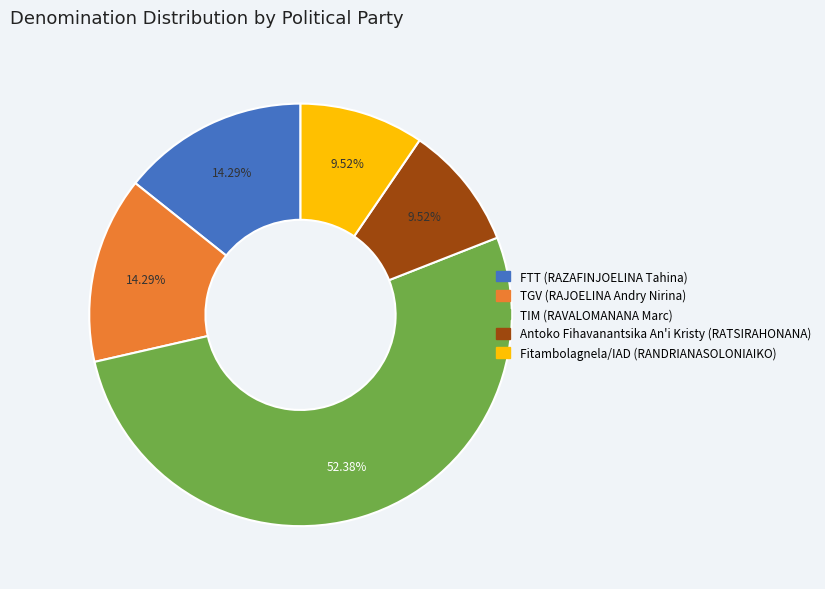

To the nearest percent, what is the difference between the Antoko Fihavanantsika An'i Kristy (RATSIRAHONANA) and TGV (RAJOELINA Andry Nirina) slice percentages?

5%